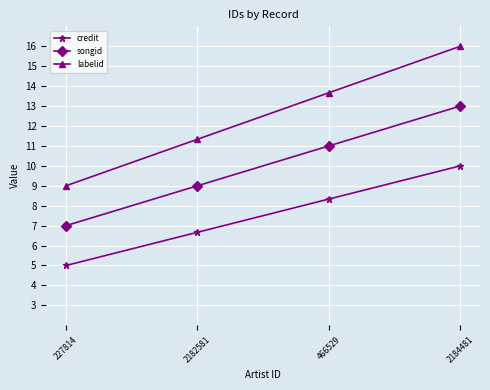

True or false: songid and credit cross at least once.

False